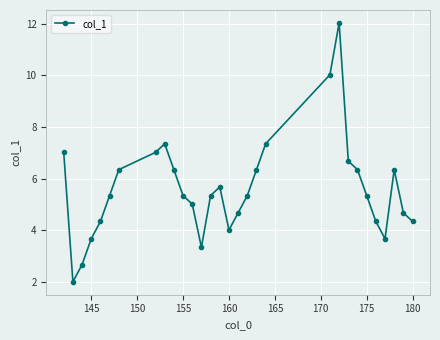

Reading left to right, what are all the values shown in this chart?

7.0	2.0	2.7	3.7	4.3	5.3	6.3	7.0	7.3	6.3	5.3	5.0	3.3	5.3	5.7	4.0	4.7	5.3	6.3	7.3	10.0	12.0	6.7	6.3	5.3	4.3	3.7	6.3	4.7	4.3